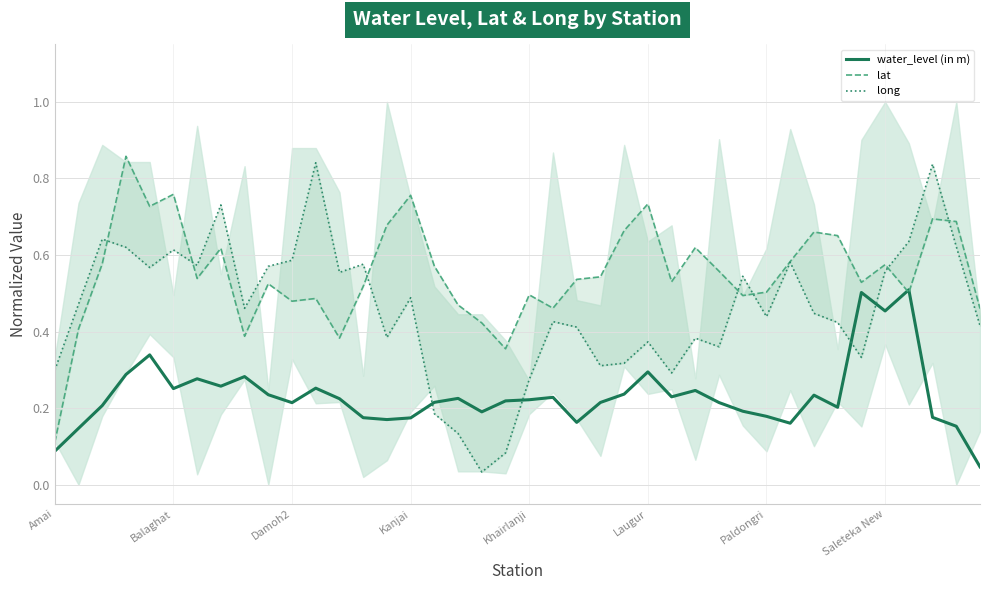

List the labels in order of water_level (in m) value, smallest first.

39, Amai, Balaghat, 38, 31, 22, 14, 15, 13, 37, 30, 18, 29, 33, Damoh2, 10, 28, 23, 16, 19, 20, 12, 17, 21, 26, 32, 9, 24, 27, Laugur, 11, Saleteka New, Paldongri, 8, Kanjai, 25, Khairlanji, 35, 34, 36